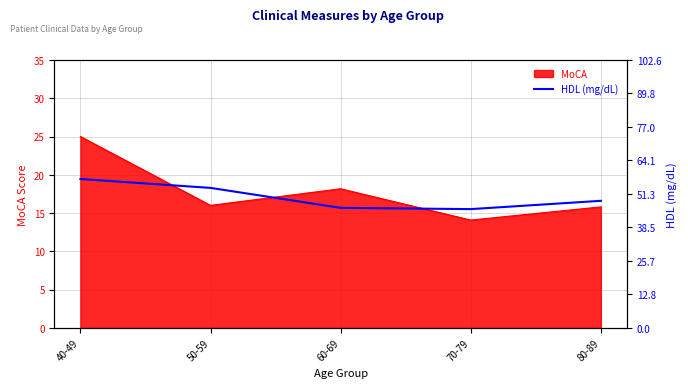

List the labels in order of value, smallest first.

70-79, 60-69, 80-89, 50-59, 40-49